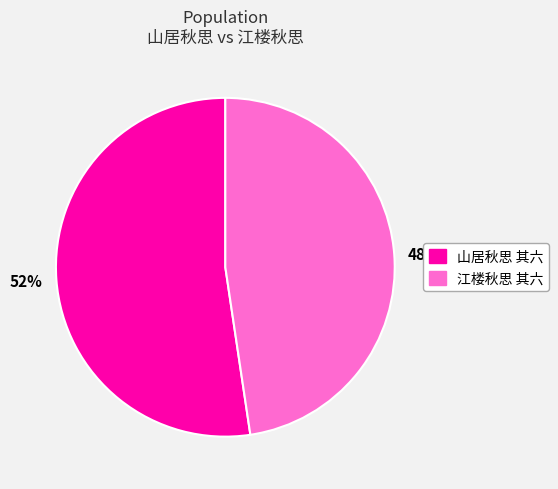

Does any single category account for the majority?

Yes